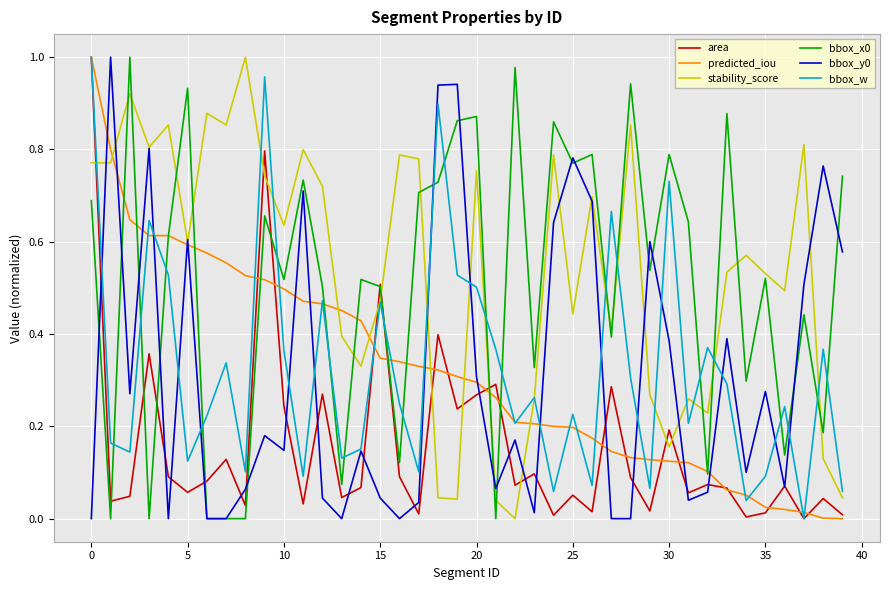

Which series ends up on top after the final intersection of area and stability_score?

stability_score